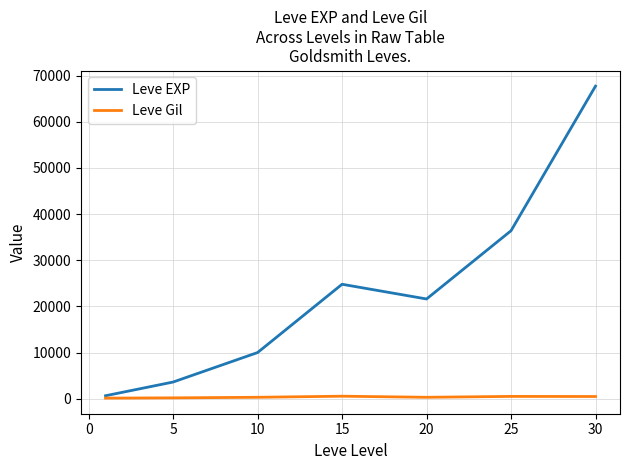

Which series has the widest spread of values?

Leve EXP